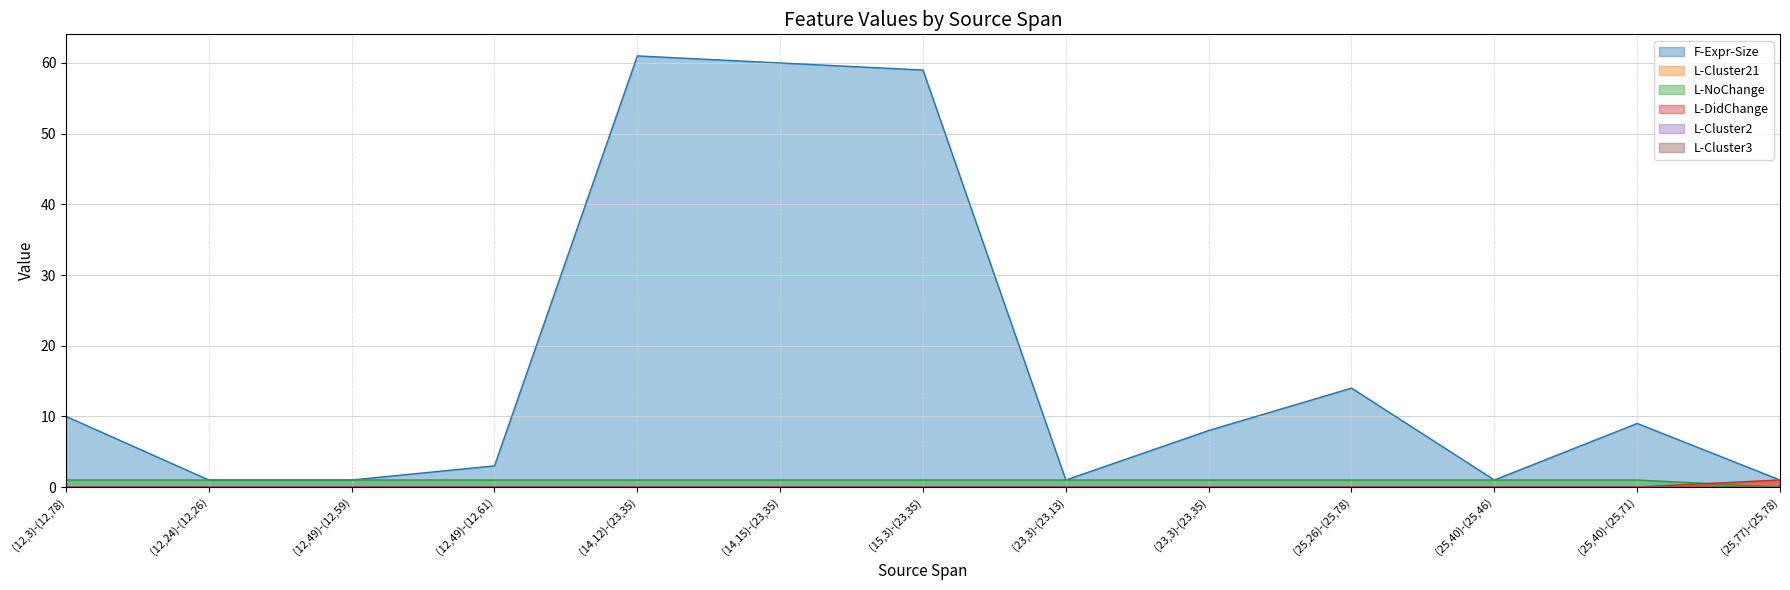

Which has a higher value, (25,77)-(25,78) or (14,15)-(23,35)?

(14,15)-(23,35)